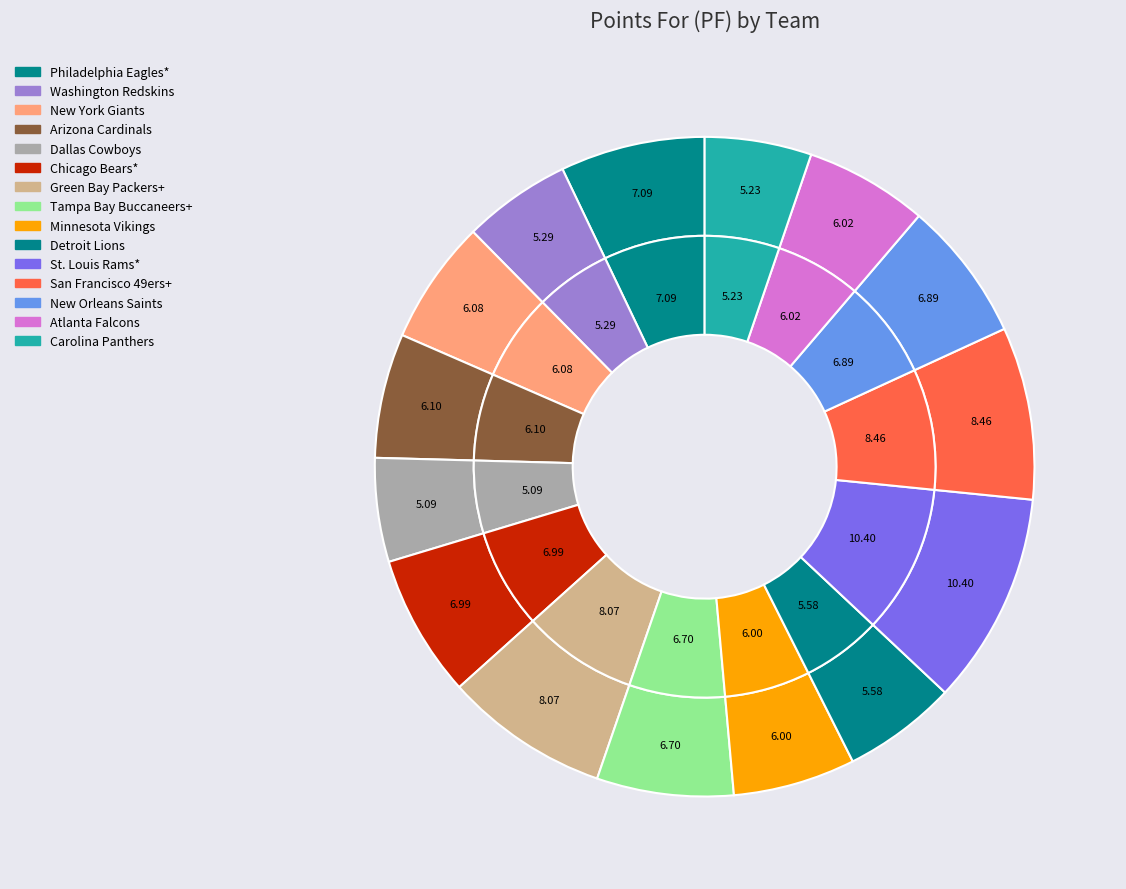

Rank the categories by value from lowest to highest.

Dallas Cowboys, Carolina Panthers, Washington Redskins, Detroit Lions, Minnesota Vikings, Atlanta Falcons, New York Giants, Arizona Cardinals, Tampa Bay Buccaneers+, New Orleans Saints, Chicago Bears*, Philadelphia Eagles*, Green Bay Packers+, San Francisco 49ers+, St. Louis Rams*